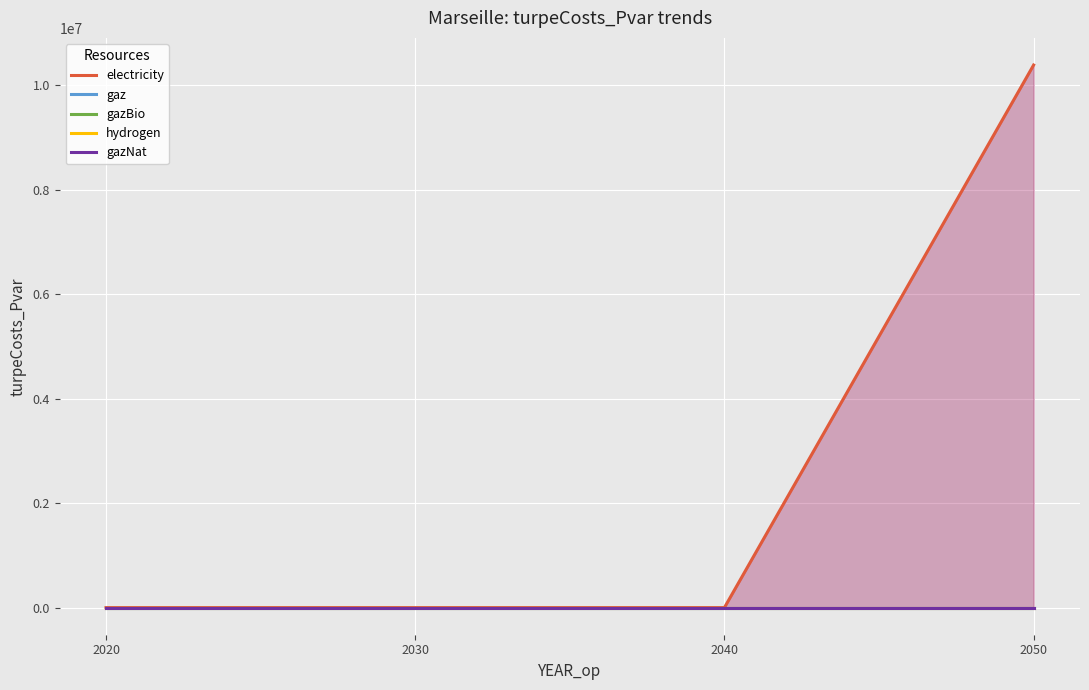

How many values in the electricity series exceed 0?

2